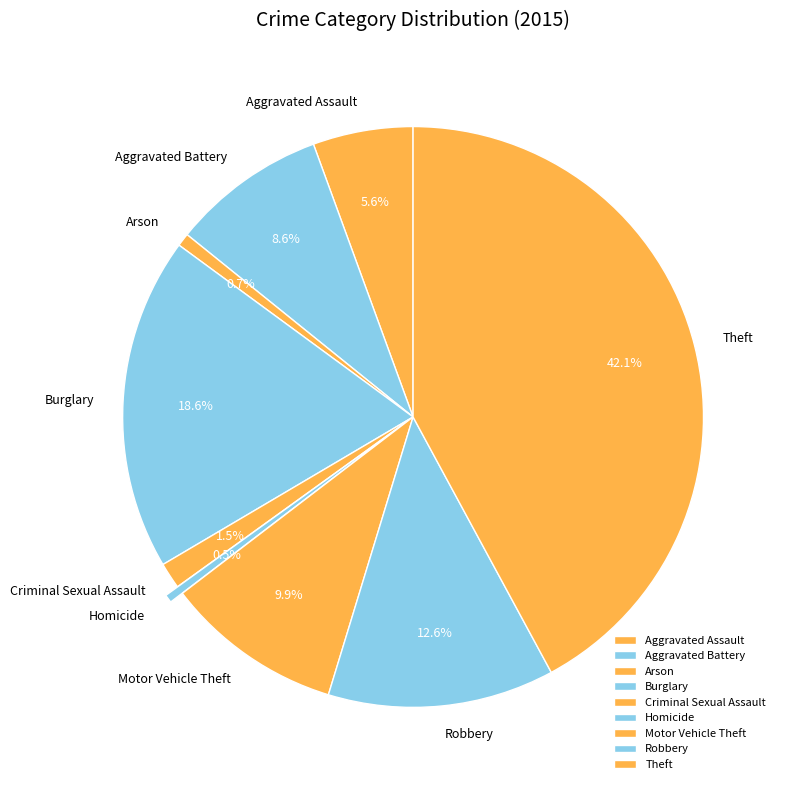

Which category has the biggest portion of the pie?

Theft